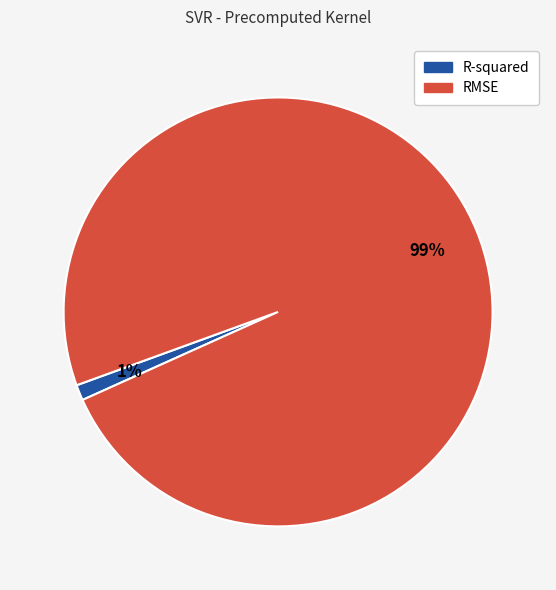

To the nearest percent, what percentage of the pie is RMSE?

99%